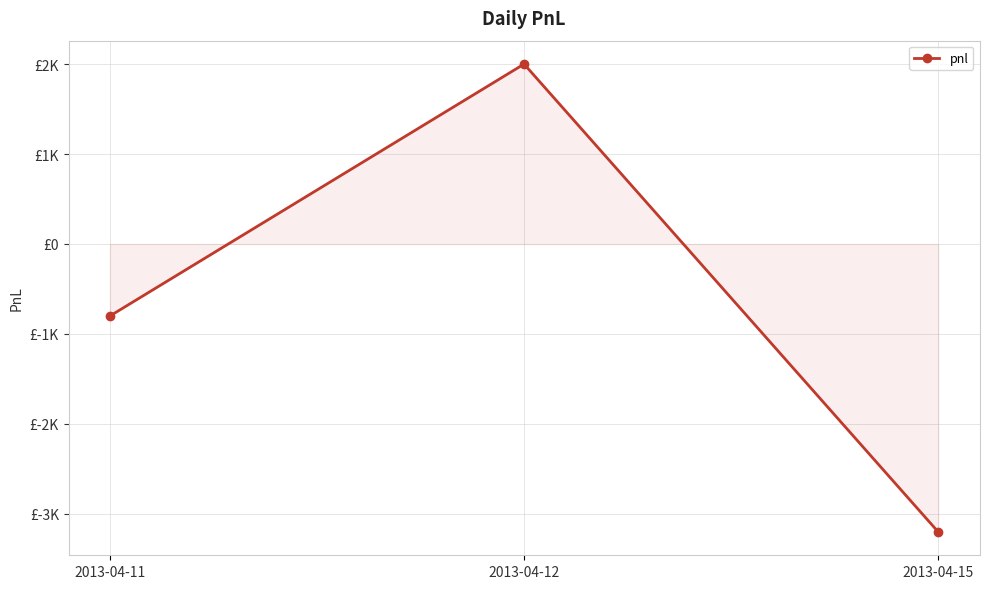

Does the chart display data point markers on the line(s)?

Yes